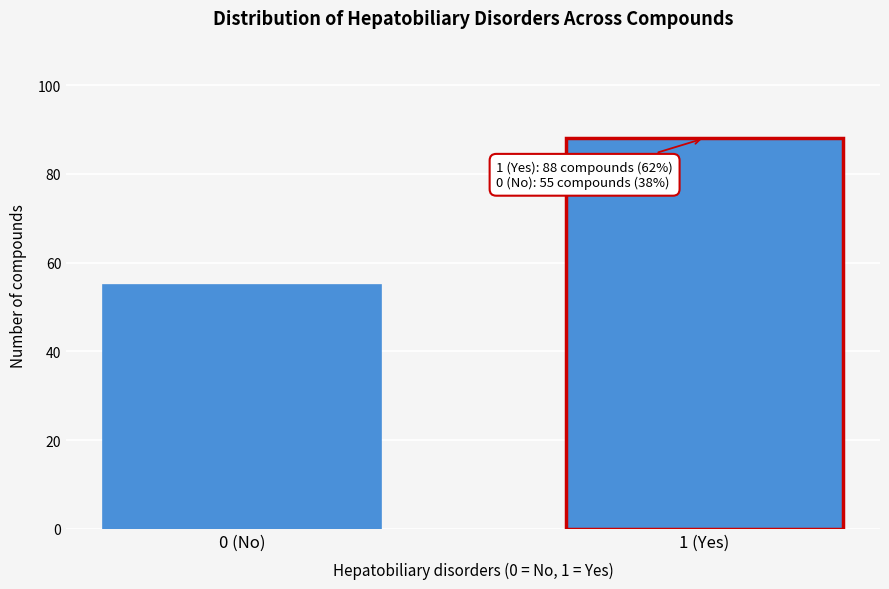

Reading left to right, what are all the values shown in this chart?

0 (No)=55	1 (Yes)=88